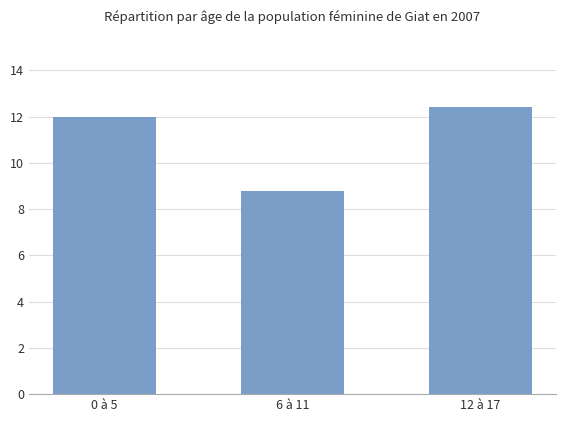

Rank the categories by value from highest to lowest.

12 à 17, 0 à 5, 6 à 11